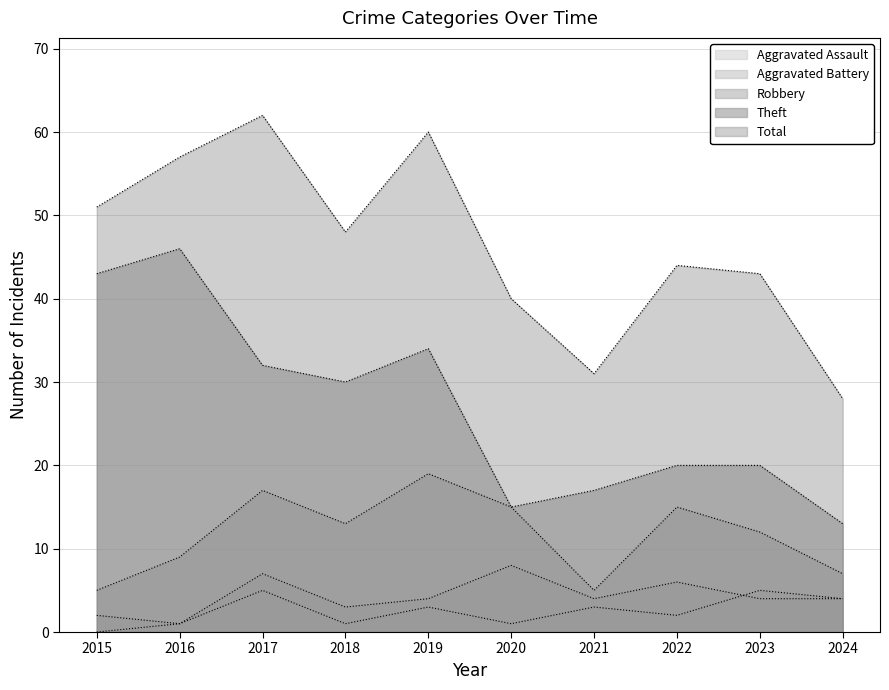

Reading left to right, transcribe all the data shown in this chart.

Robbery: 2015=5	2016=9	2017=17	2018=13	2019=19	2020=15	2021=5	2022=15	2023=12	2024=7
Theft: 2015=43	2016=46	2017=32	2018=30	2019=34	2020=15	2021=17	2022=20	2023=20	2024=13
Total: 2015=51	2016=57	2017=62	2018=48	2019=60	2020=40	2021=31	2022=44	2023=43	2024=28
Aggravated Battery: 2015=2	2016=1	2017=7	2018=3	2019=4	2020=8	2021=4	2022=6	2023=4	2024=4
Aggravated Assault: 2015=0	2016=1	2017=5	2018=1	2019=3	2020=1	2021=3	2022=2	2023=5	2024=4